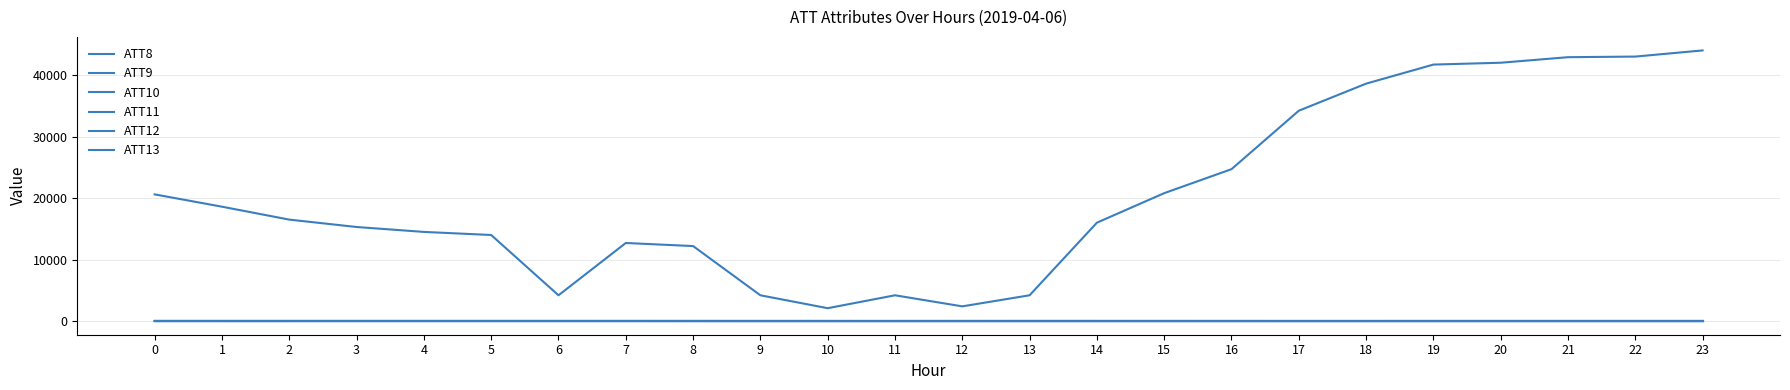

True or false: ATT8 and ATT12 intersect in this chart.

False